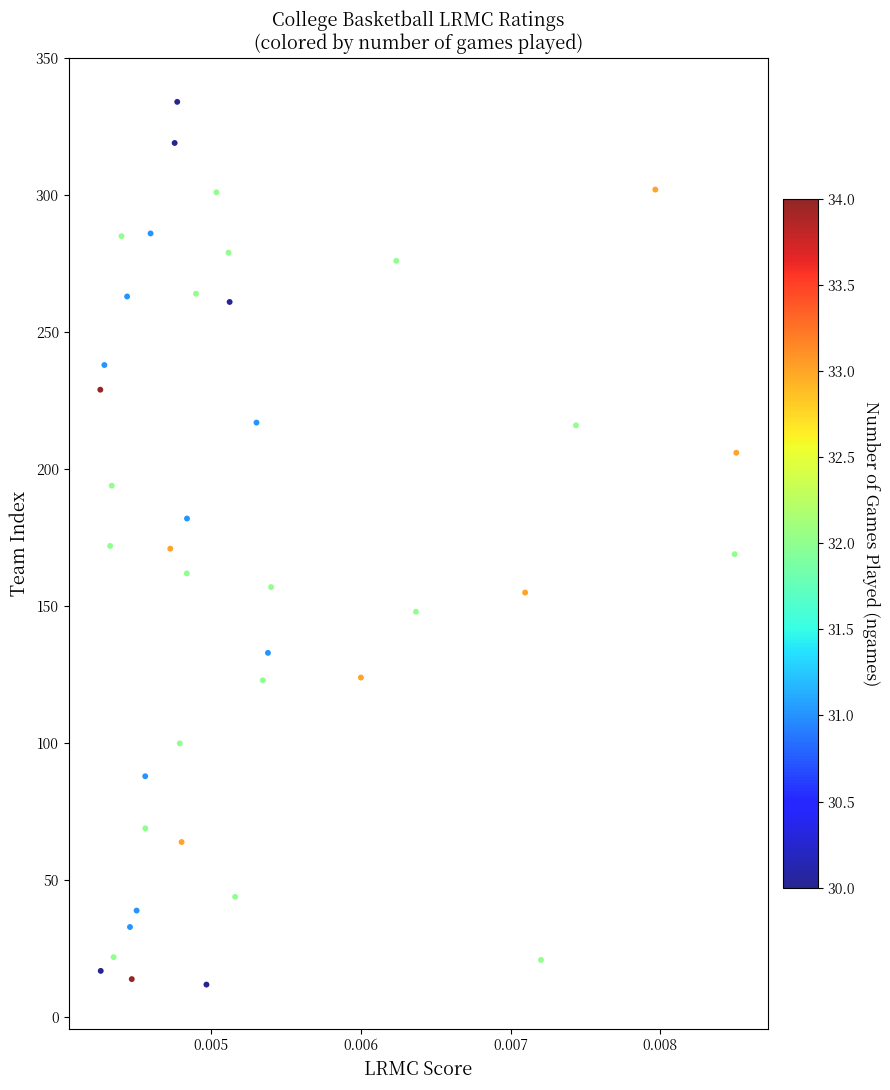

What is the range of Y values (max minus min)?

322